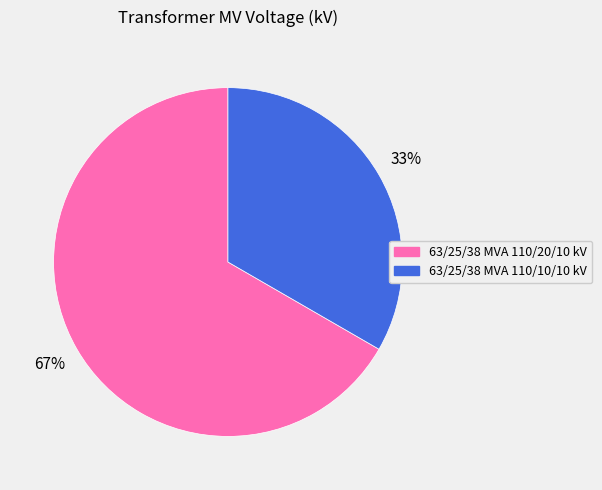

What is the ratio of the value at 63/25/38 MVA 110/20/10 kV to the value at 63/25/38 MVA 110/10/10 kV?

2.0